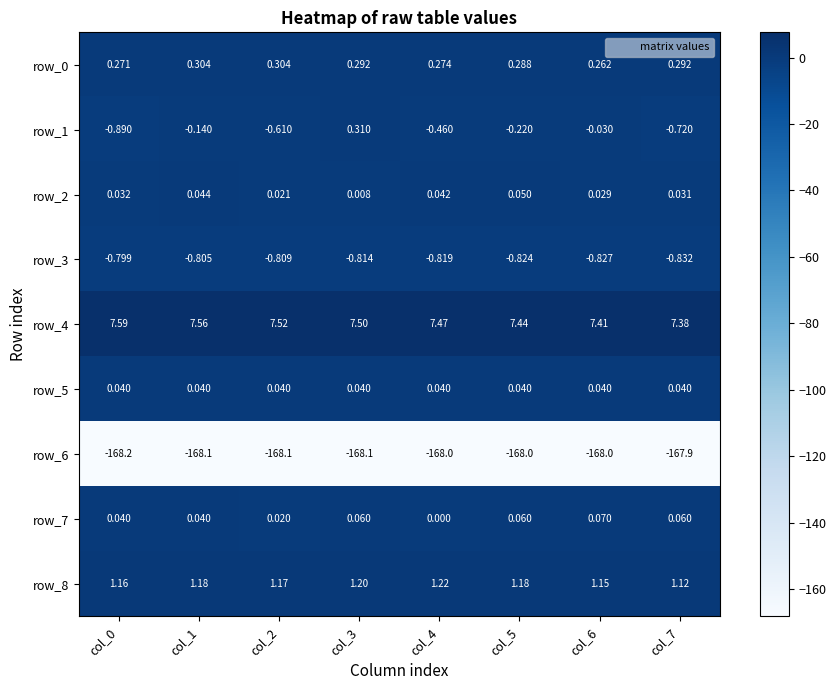

Is the value of row_5 at col_1 greater than the value of row_0 at col_0?

No